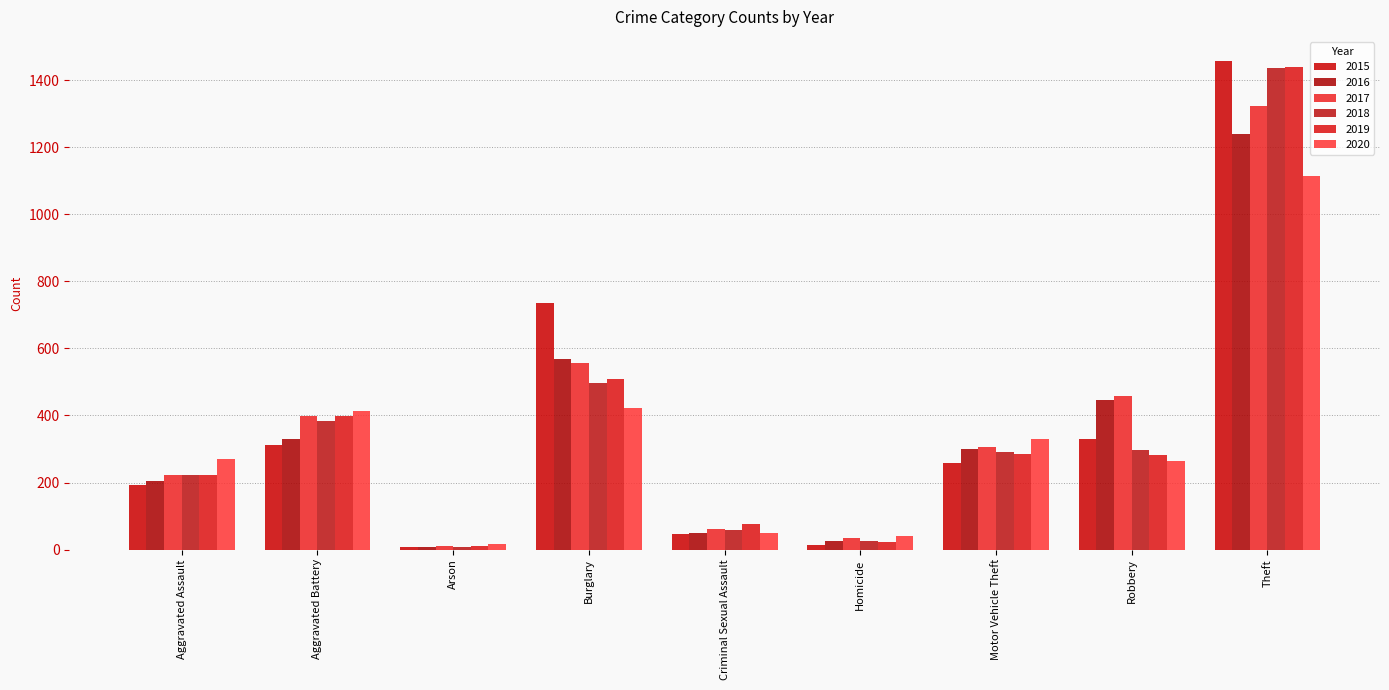

At which label does 2020 reach its peak?

Theft